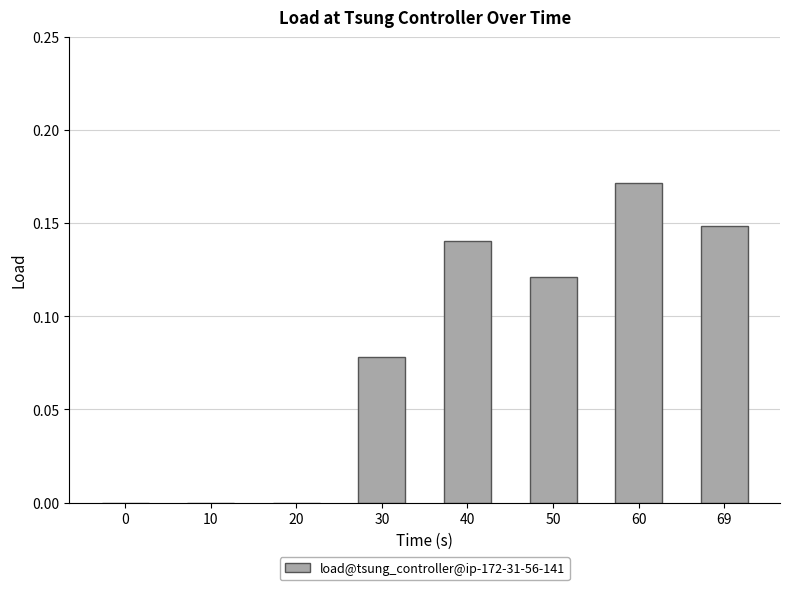

What is the sum of the values at 69 and 40?

0.3